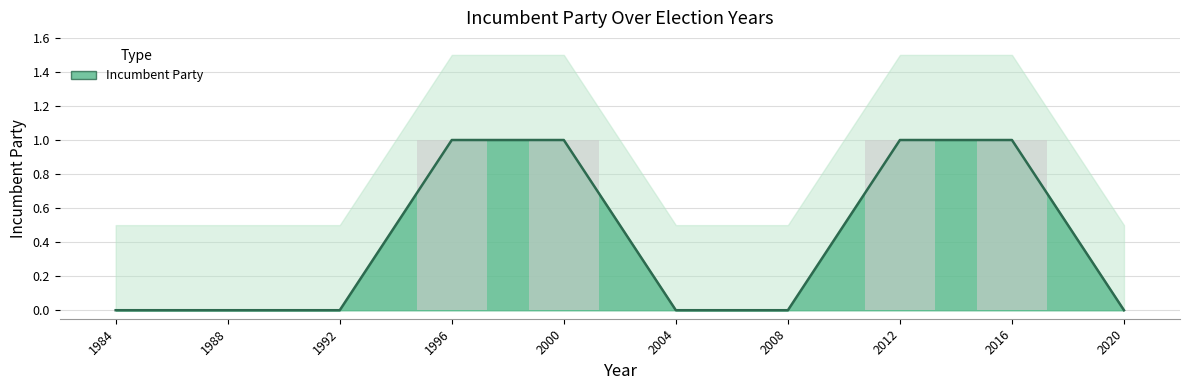

At which category does the chart reach its minimum across all series?

1984